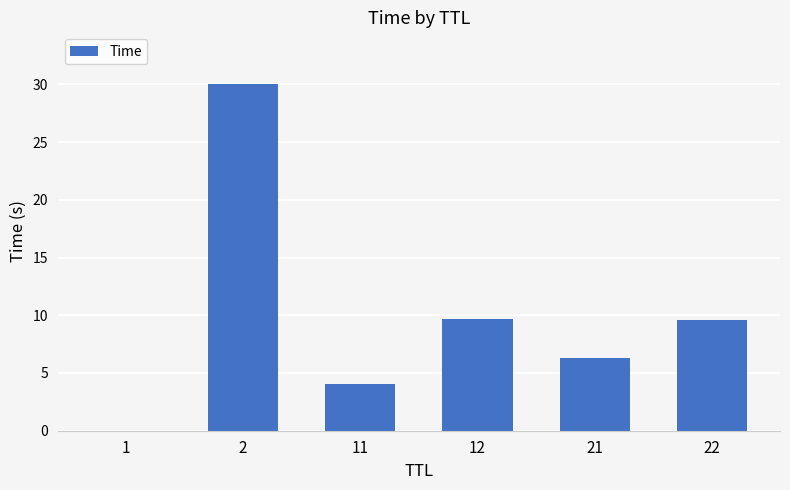

At which category does the chart reach its peak across all series?

2